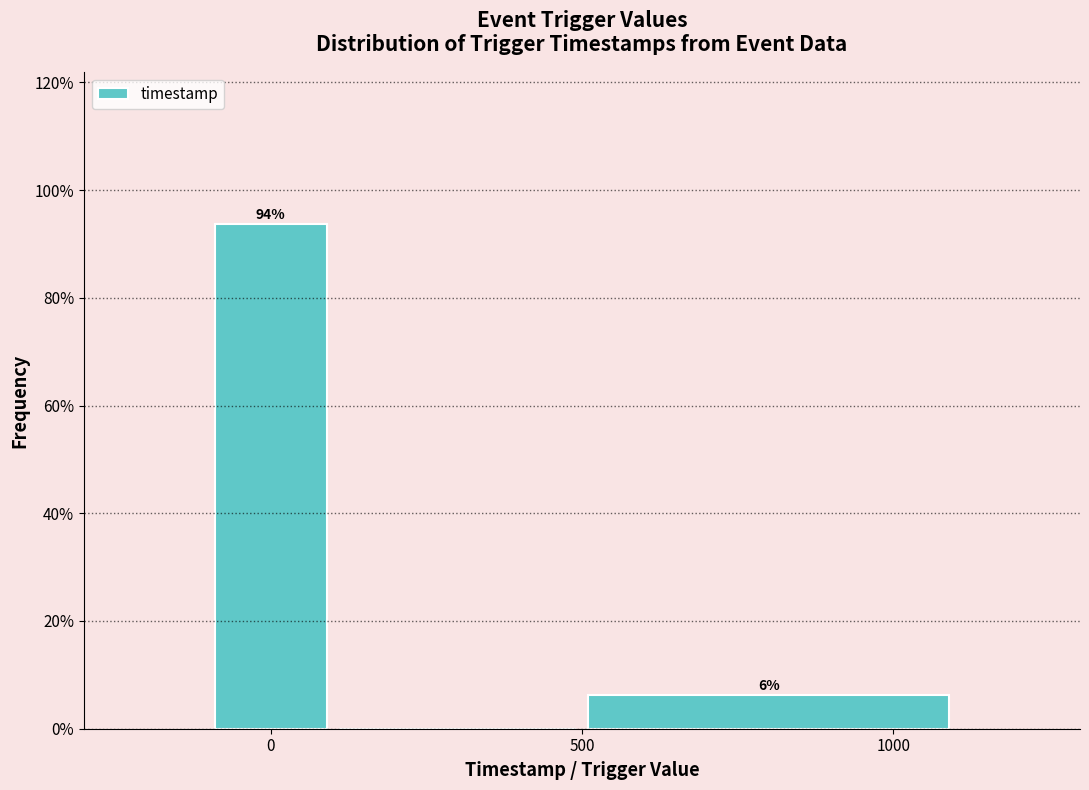

Which range on the x-axis has the tallest bar?

-100 to 100